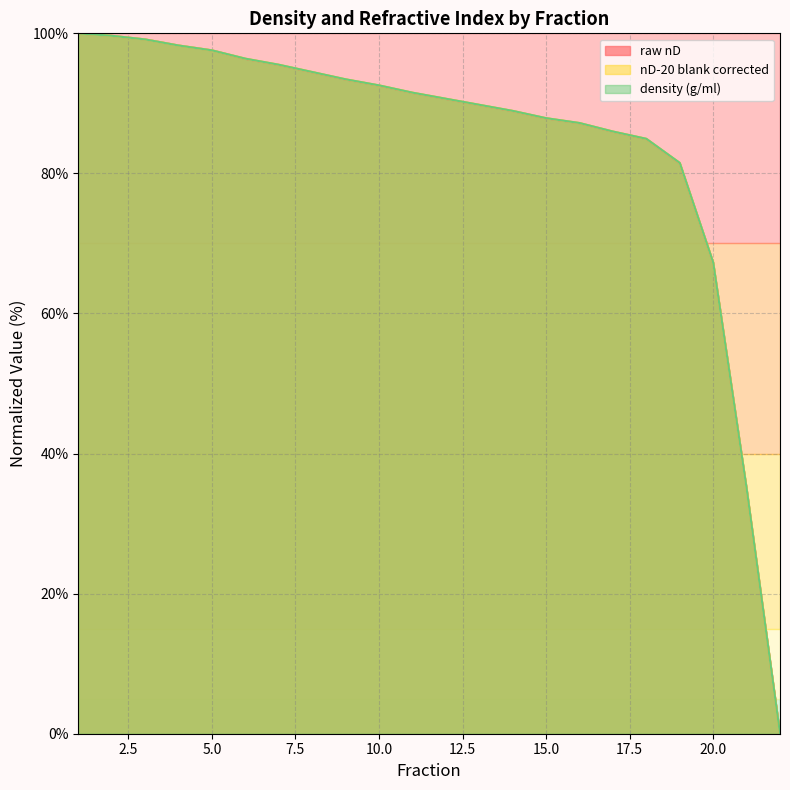

Does the chart display data point markers on the line(s)?

No